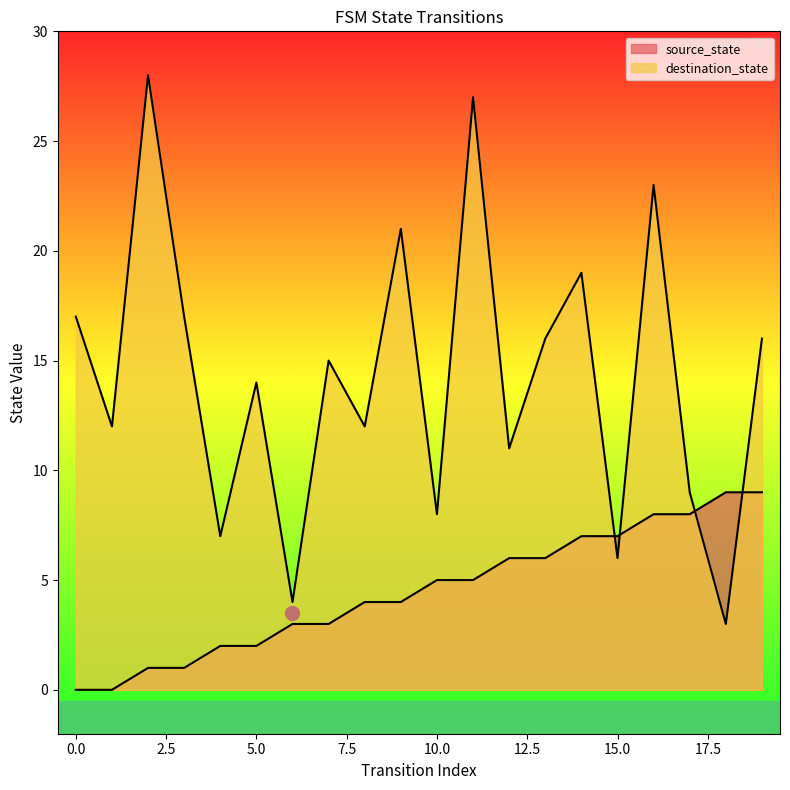

Rank the series at 3 from highest to lowest value.

destination_state, source_state